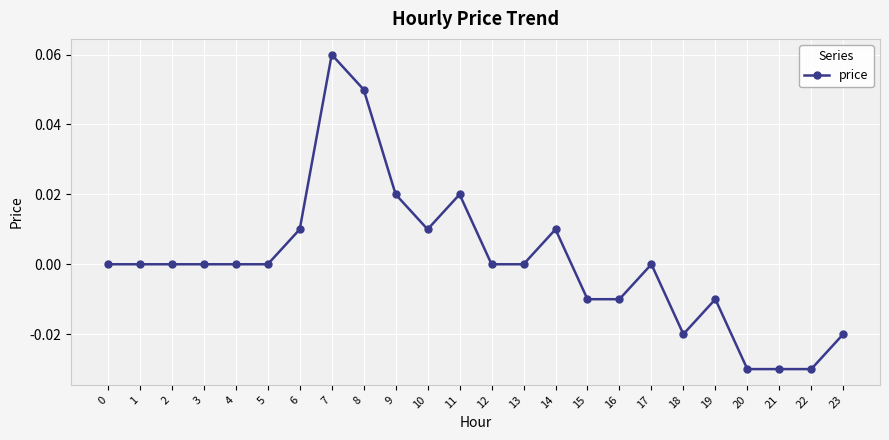

How many data points does each series have?

24